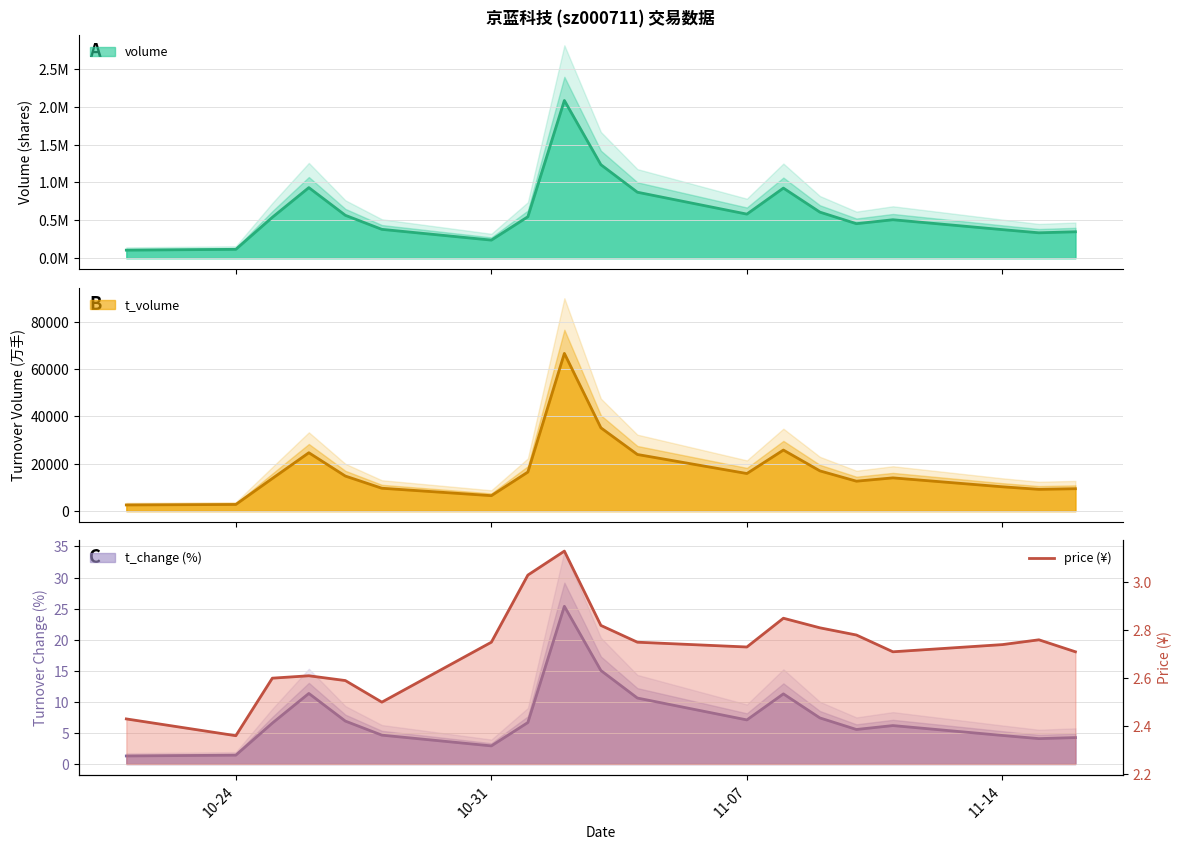

What is the greatest value displayed?

3.1